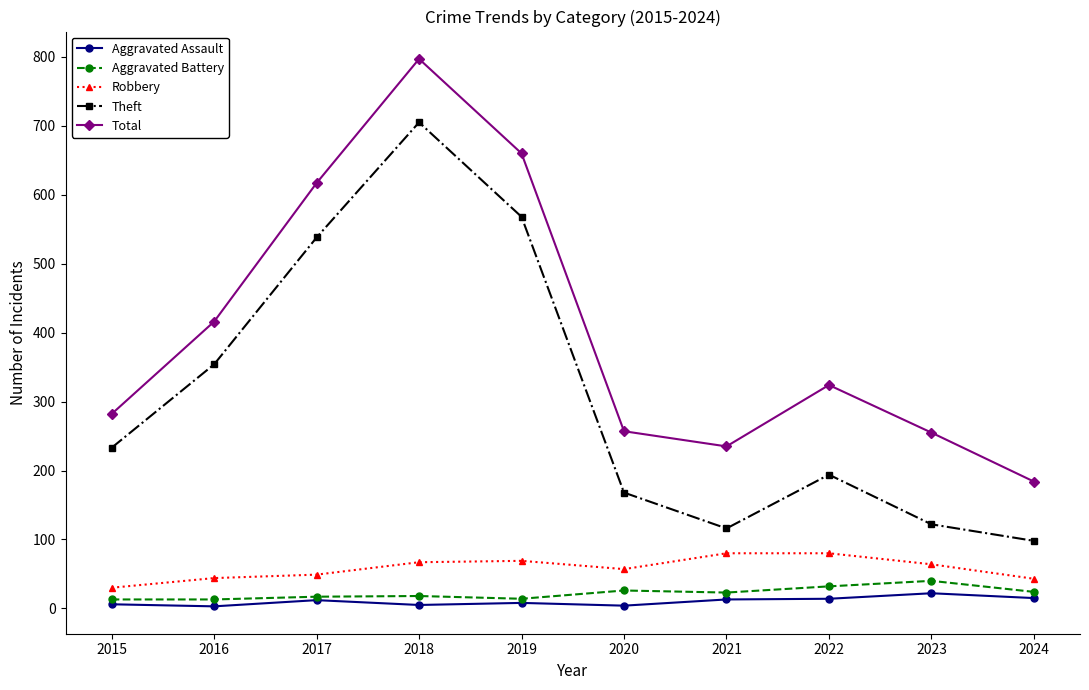

True or false: Aggravated Battery and Theft intersect in this chart.

False